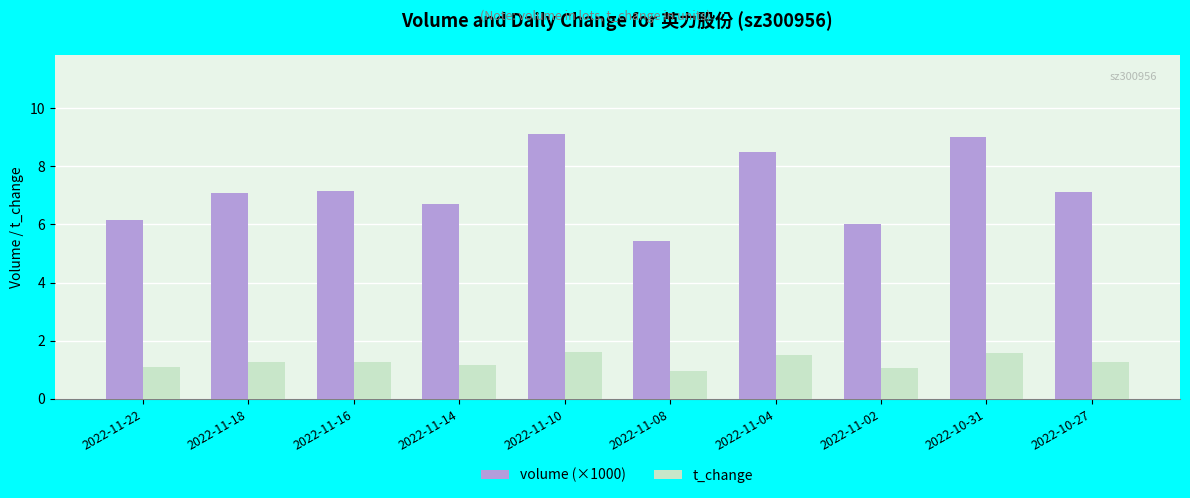

What is the greatest value displayed?

9.1